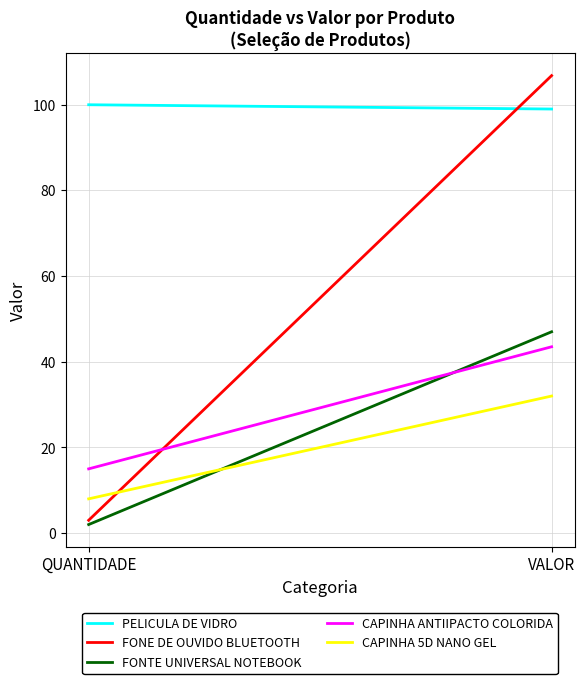

Is the value of FONE DE OUVIDO BLUETOOTH at QUANTIDADE greater than the value of PELICULA DE VIDRO at VALOR?

No